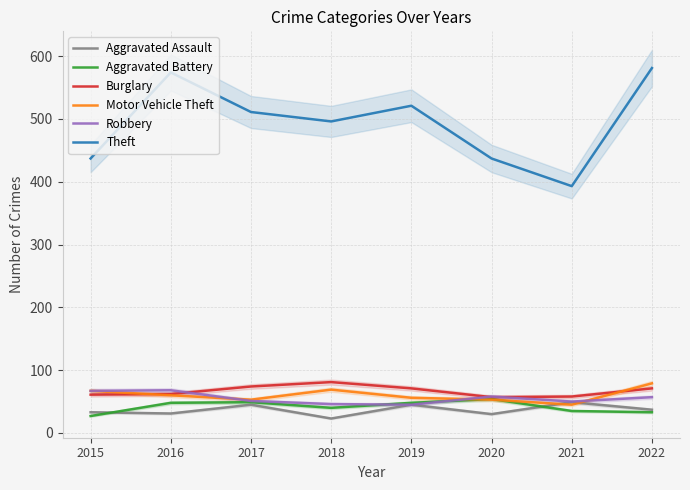

What is the difference between the Motor Vehicle Theft values at 2016 and 2020?

7